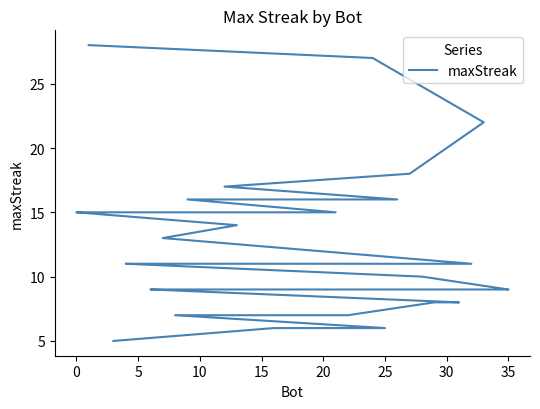

True or false: the data has more than 0 interior local peaks.

False